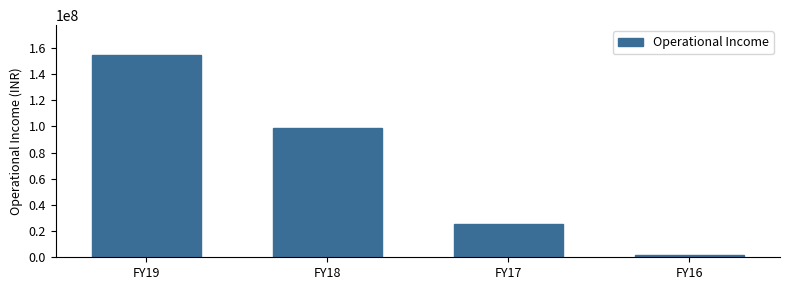

Reading left to right, what are all the values shown in this chart?

FY19=154249345	FY18=98699679	FY17=25701959	FY16=1363164